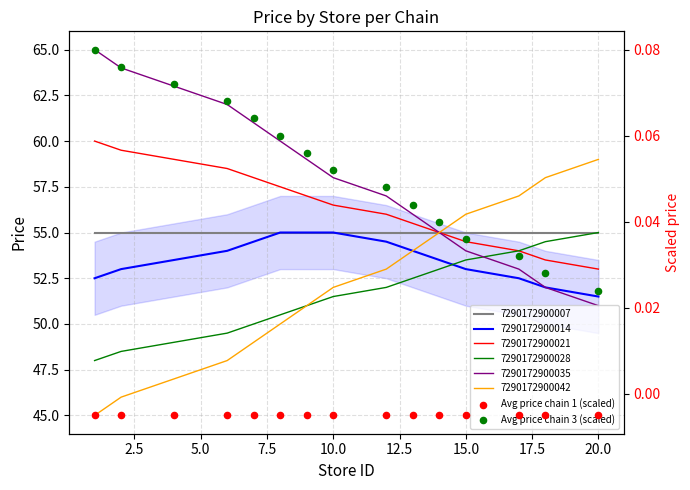

At how many categories does at least one series exceed 0?

15